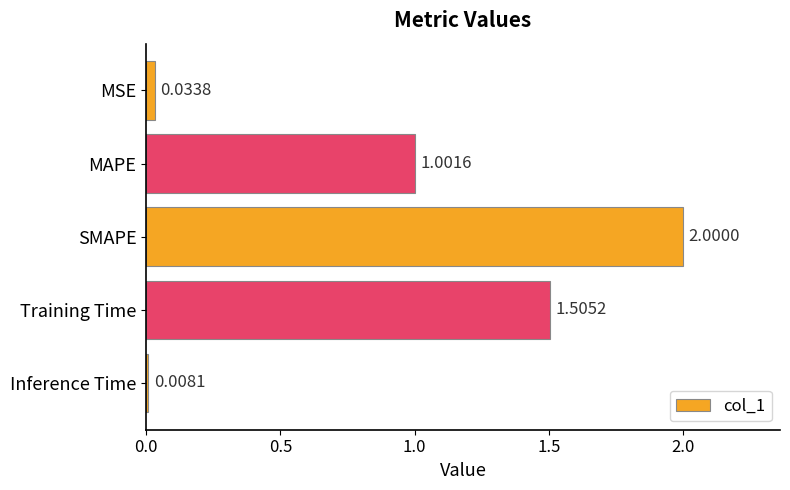

How many data points does each series have?

5